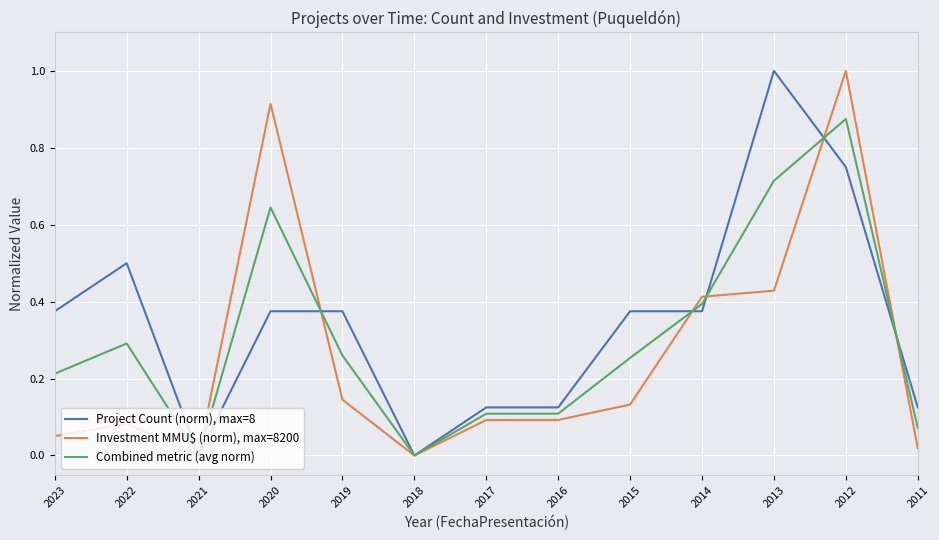

At which category does Combined metric (avg norm) reach its first local peak?

2022